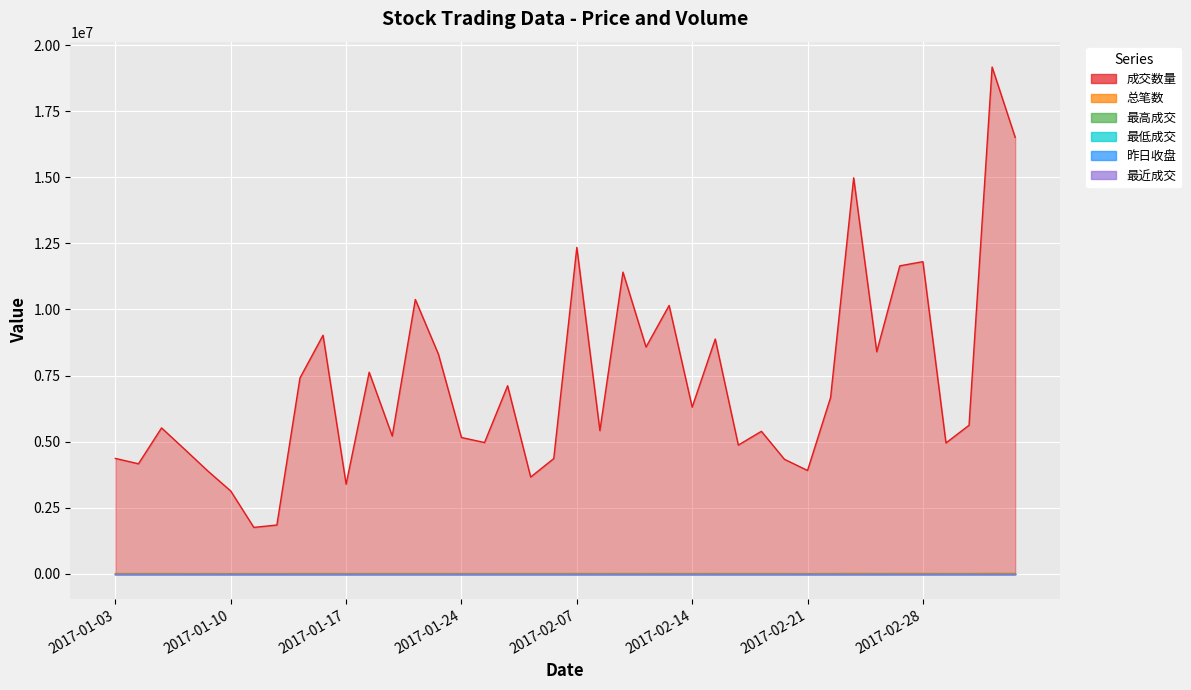

Is it true that 最低成交 equals 13.4 at 2017-02-13?

False